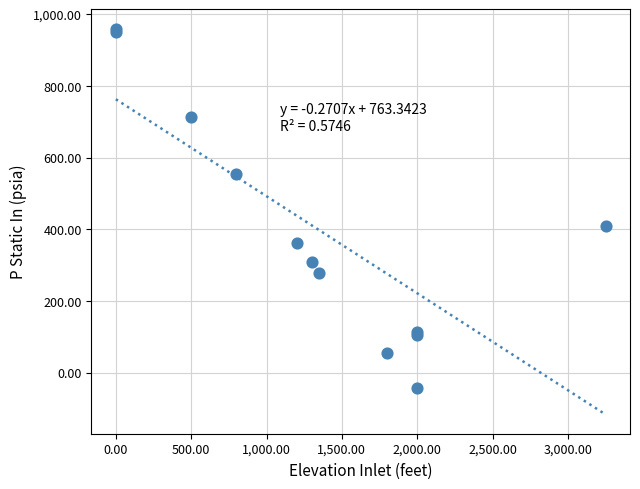

What Y value in the scatter plot is closest to 459?

408.4